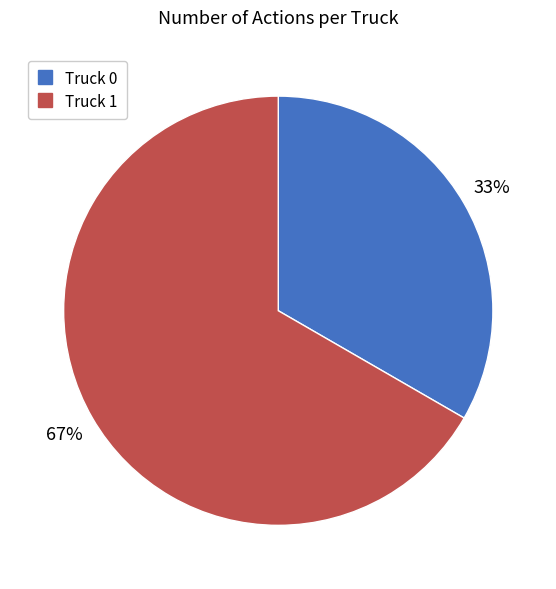

How many slices are in this pie chart?

2